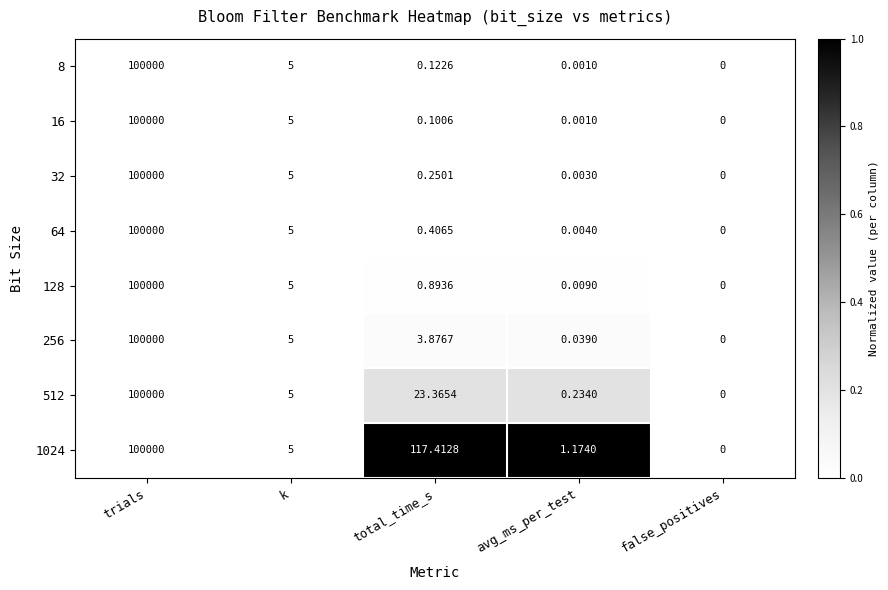

Rank the categories by 64 value from highest to lowest.

trials, k, total_time_s, avg_ms_per_test, false_positives